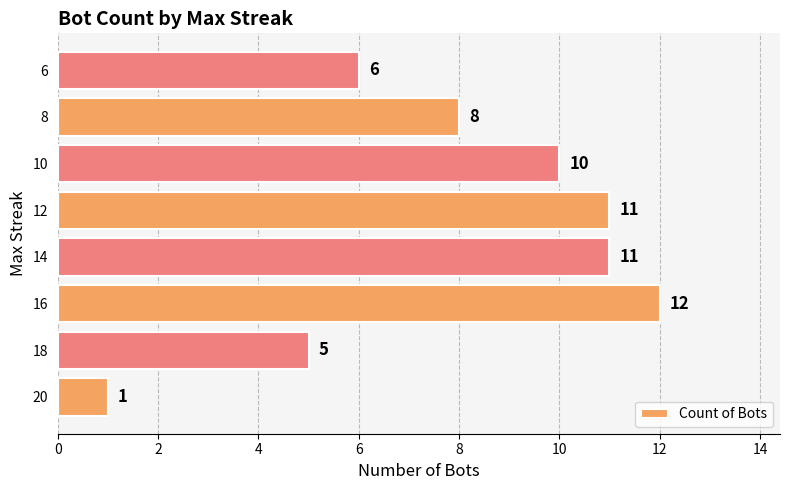

Reading bottom to top, extract all data points from this chart.

20=1	18=5	16=12	14=11	12=11	10=10	8=8	6=6